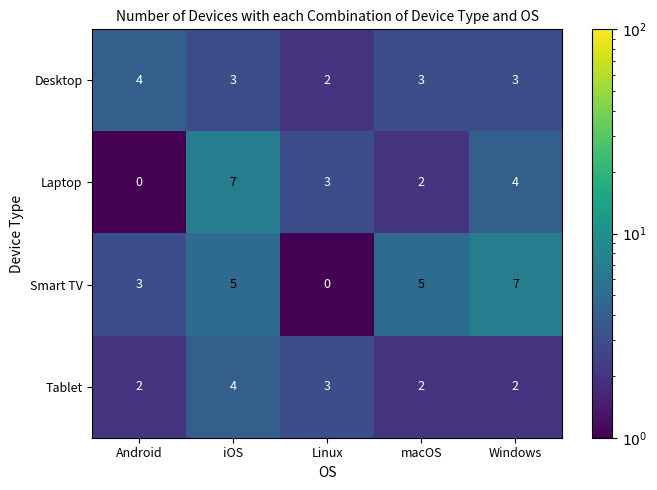

Reading left to right, extract all data points from this chart.

Desktop: Android=4	iOS=3	Linux=2	macOS=3	Windows=3
Laptop: Android=0	iOS=7	Linux=3	macOS=2	Windows=4
Smart TV: Android=3	iOS=5	Linux=0	macOS=5	Windows=7
Tablet: Android=2	iOS=4	Linux=3	macOS=2	Windows=2